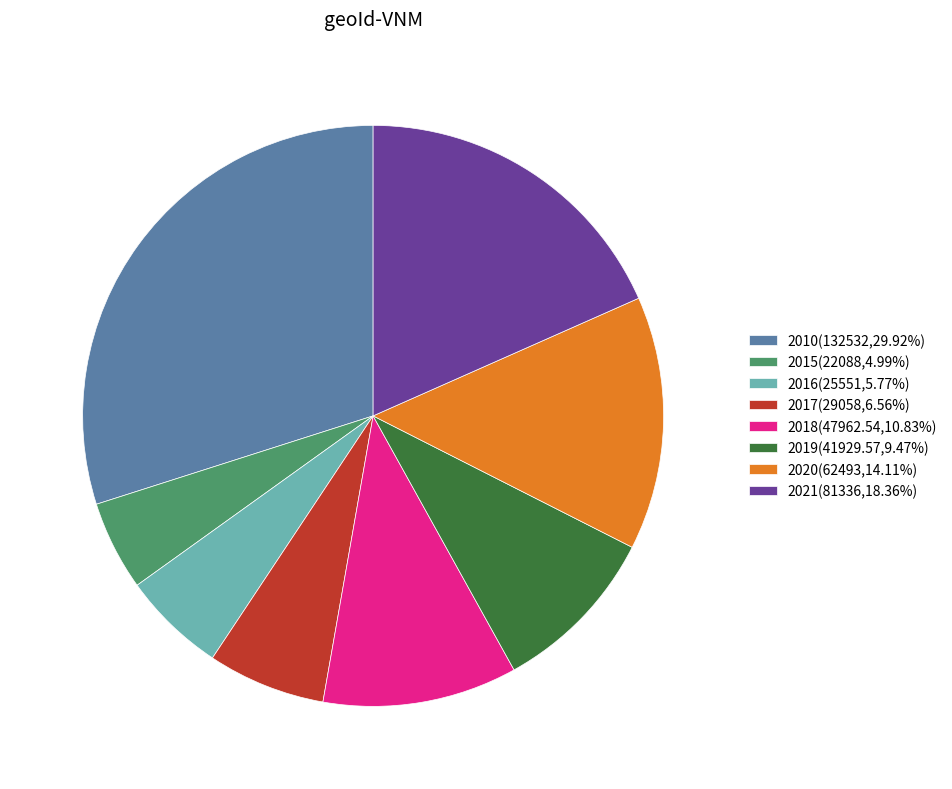

Between 2018 and 2010, which is larger?

2010